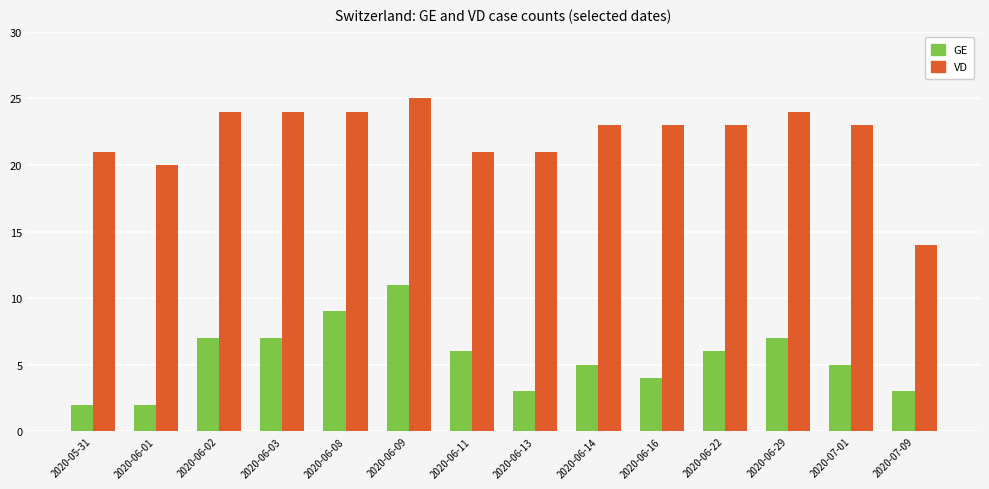

What is the lowest value of the GE series?

2